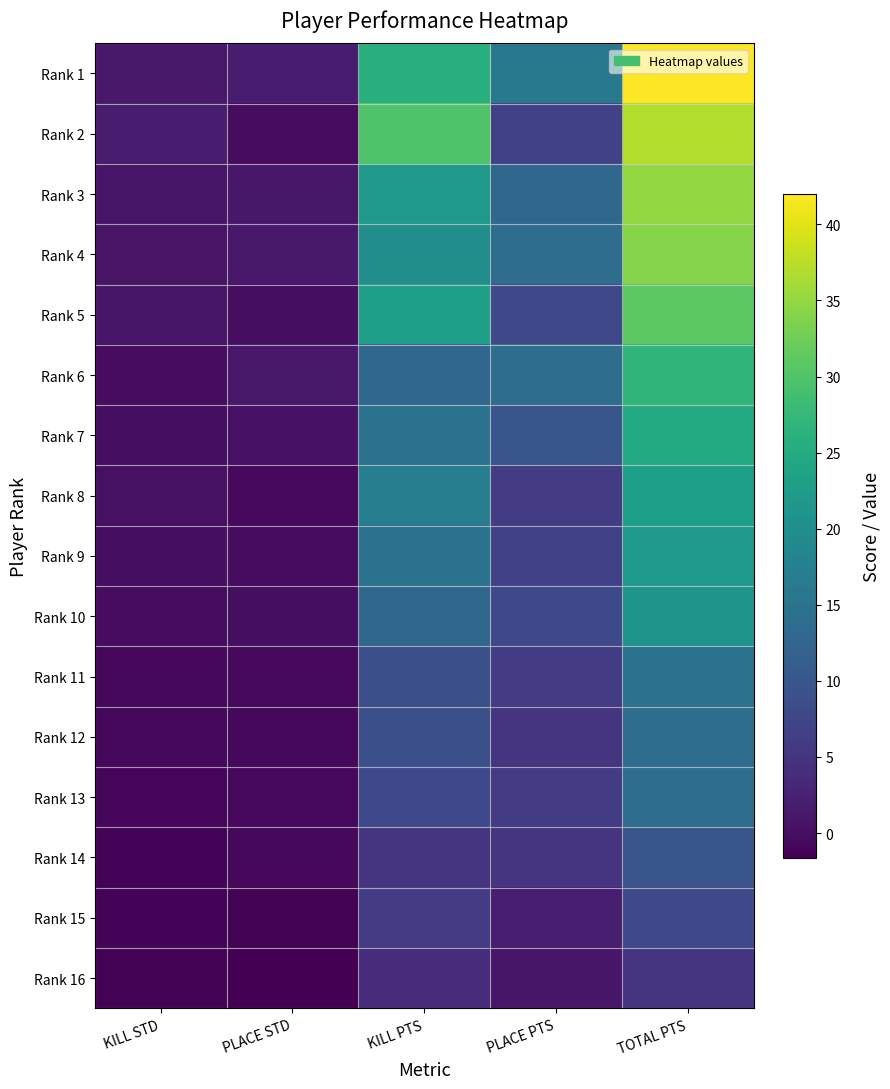

Reading left to right, transcribe all the data shown in this chart.

Rank 1: KILL STD=1.4	PLACE STD=1.8	KILL PTS=26.0	PLACE PTS=16.0	TOTAL PTS=42.0
Rank 2: KILL STD=2.0	PLACE STD=-0.2	KILL PTS=30.0	PLACE PTS=7.0	TOTAL PTS=37.0
Rank 3: KILL STD=0.9	PLACE STD=1.2	KILL PTS=22.0	PLACE PTS=13.0	TOTAL PTS=35.0
Rank 4: KILL STD=0.7	PLACE STD=1.4	KILL PTS=20.0	PLACE PTS=14.0	TOTAL PTS=34.0
Rank 5: KILL STD=1.1	PLACE STD=0.0	KILL PTS=23.0	PLACE PTS=8.0	TOTAL PTS=31.0
Rank 6: KILL STD=-0.2	PLACE STD=1.4	KILL PTS=13.0	PLACE PTS=14.0	TOTAL PTS=27.0
Rank 7: KILL STD=0.0	PLACE STD=0.5	KILL PTS=15.0	PLACE PTS=10.0	TOTAL PTS=25.0
Rank 8: KILL STD=0.3	PLACE STD=-0.5	KILL PTS=17.0	PLACE PTS=6.0	TOTAL PTS=23.0
Rank 9: KILL STD=0.0	PLACE STD=-0.2	KILL PTS=15.0	PLACE PTS=7.0	TOTAL PTS=22.0
Rank 10: KILL STD=-0.2	PLACE STD=0.0	KILL PTS=13.0	PLACE PTS=8.0	TOTAL PTS=21.0
Rank 11: KILL STD=-0.7	PLACE STD=-0.5	KILL PTS=9.0	PLACE PTS=6.0	TOTAL PTS=15.0
Rank 12: KILL STD=-0.7	PLACE STD=-0.7	KILL PTS=9.0	PLACE PTS=5.0	TOTAL PTS=14.0
Rank 13: KILL STD=-0.9	PLACE STD=-0.5	KILL PTS=8.0	PLACE PTS=6.0	TOTAL PTS=14.0
Rank 14: KILL STD=-1.2	PLACE STD=-0.7	KILL PTS=5.0	PLACE PTS=5.0	TOTAL PTS=10.0
Rank 15: KILL STD=-1.1	PLACE STD=-1.4	KILL PTS=6.0	PLACE PTS=2.0	TOTAL PTS=8.0
Rank 16: KILL STD=-1.4	PLACE STD=-1.6	KILL PTS=4.0	PLACE PTS=1.0	TOTAL PTS=5.0